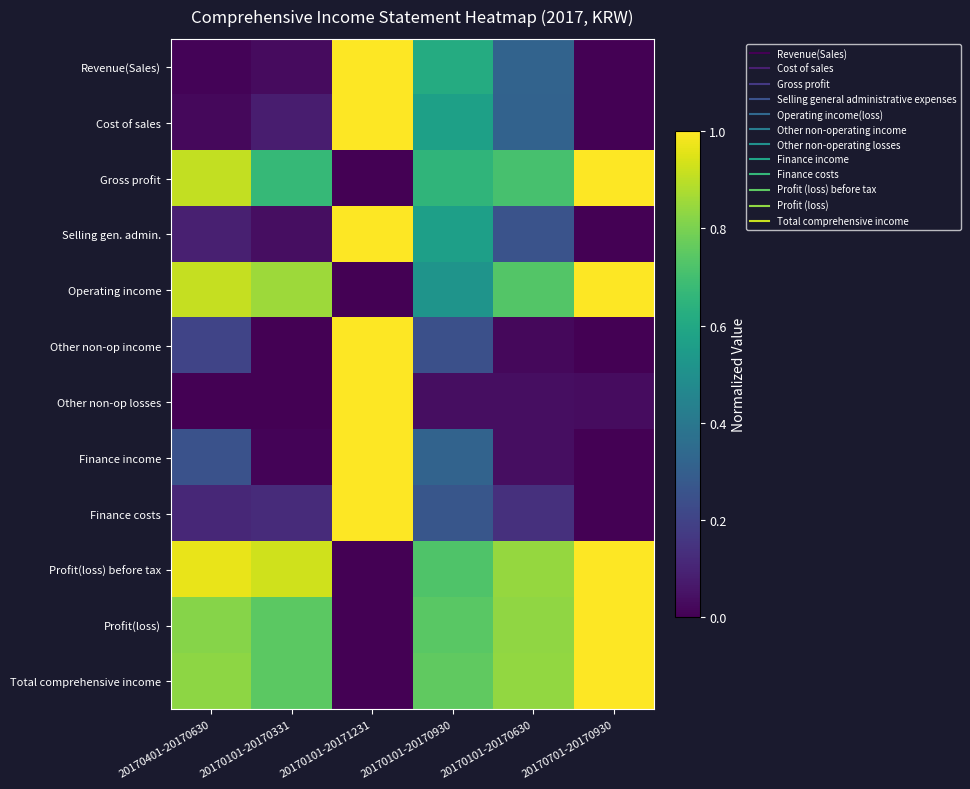

Rank the series by their maximum value, from lowest to highest.

Revenue(Sales), Cost of sales, Gross profit, Selling gen. admin., Operating income, Other non-op income, Other non-op losses, Finance income, Finance costs, Profit(loss) before tax, Profit(loss), Total comprehensive income